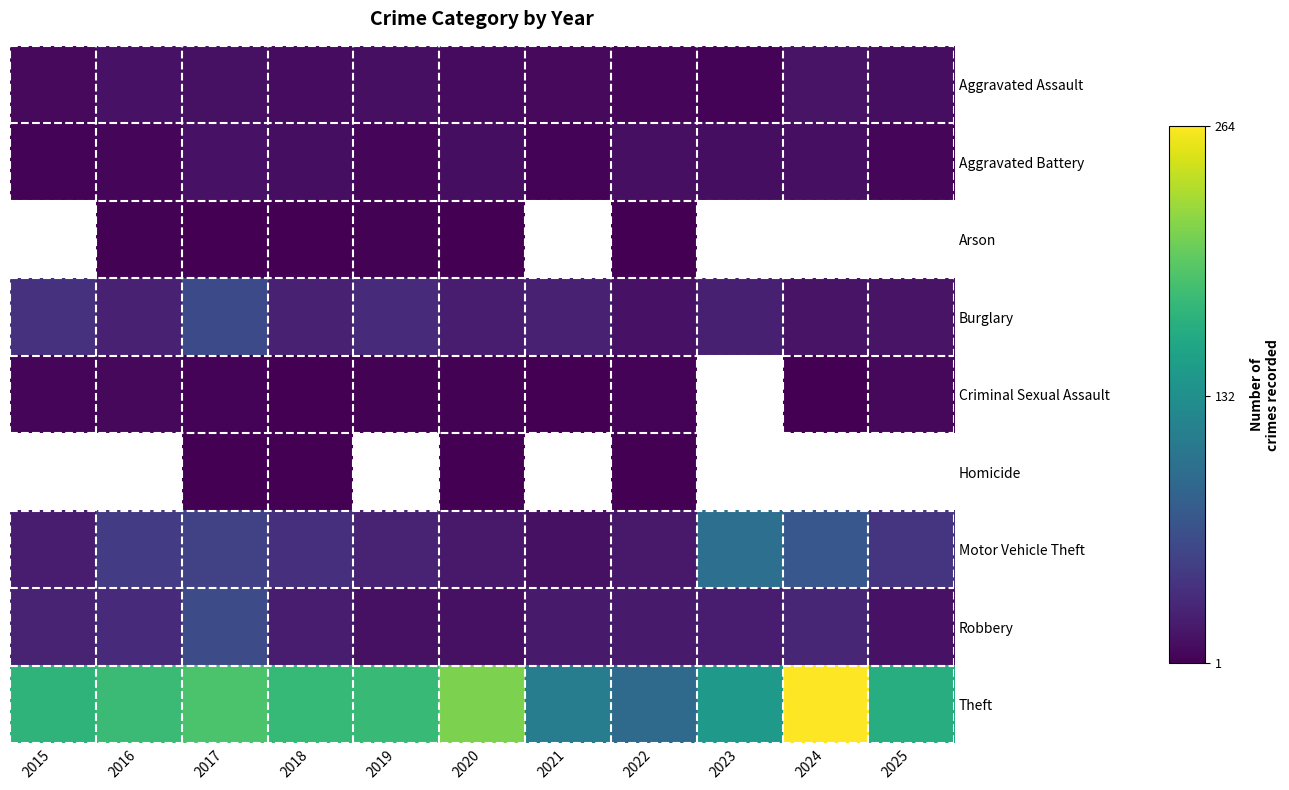

Is the value of Robbery at 2023 greater than the value of Burglary at 2022?

Yes